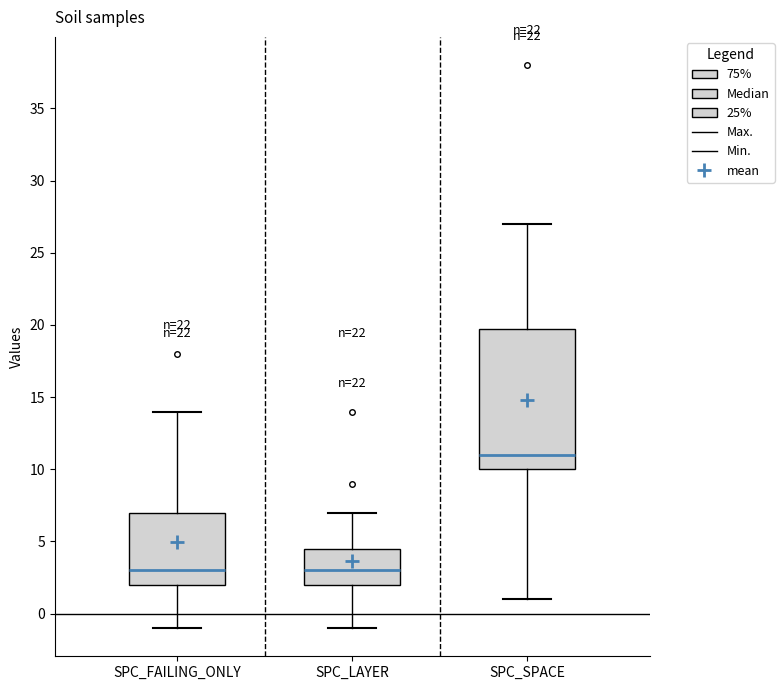

Reading left to right, transcribe this box plot: for each box, give where its median line is, the range the box spans, and where its two whiskers end, as read against the y-axis. The values are not printed on the chart, so give them approximately, as read against the axis.

SPC_FAILING_ONLY: median 3.0, box 2.0 to 7.0, whiskers -1.0 to 14.0
SPC_LAYER: median 3.0, box 2.0 to 4.5, whiskers -1.0 to 7.0
SPC_SPACE: median 11.0, box 10.0 to 20.0, whiskers 1.0 to 27.0